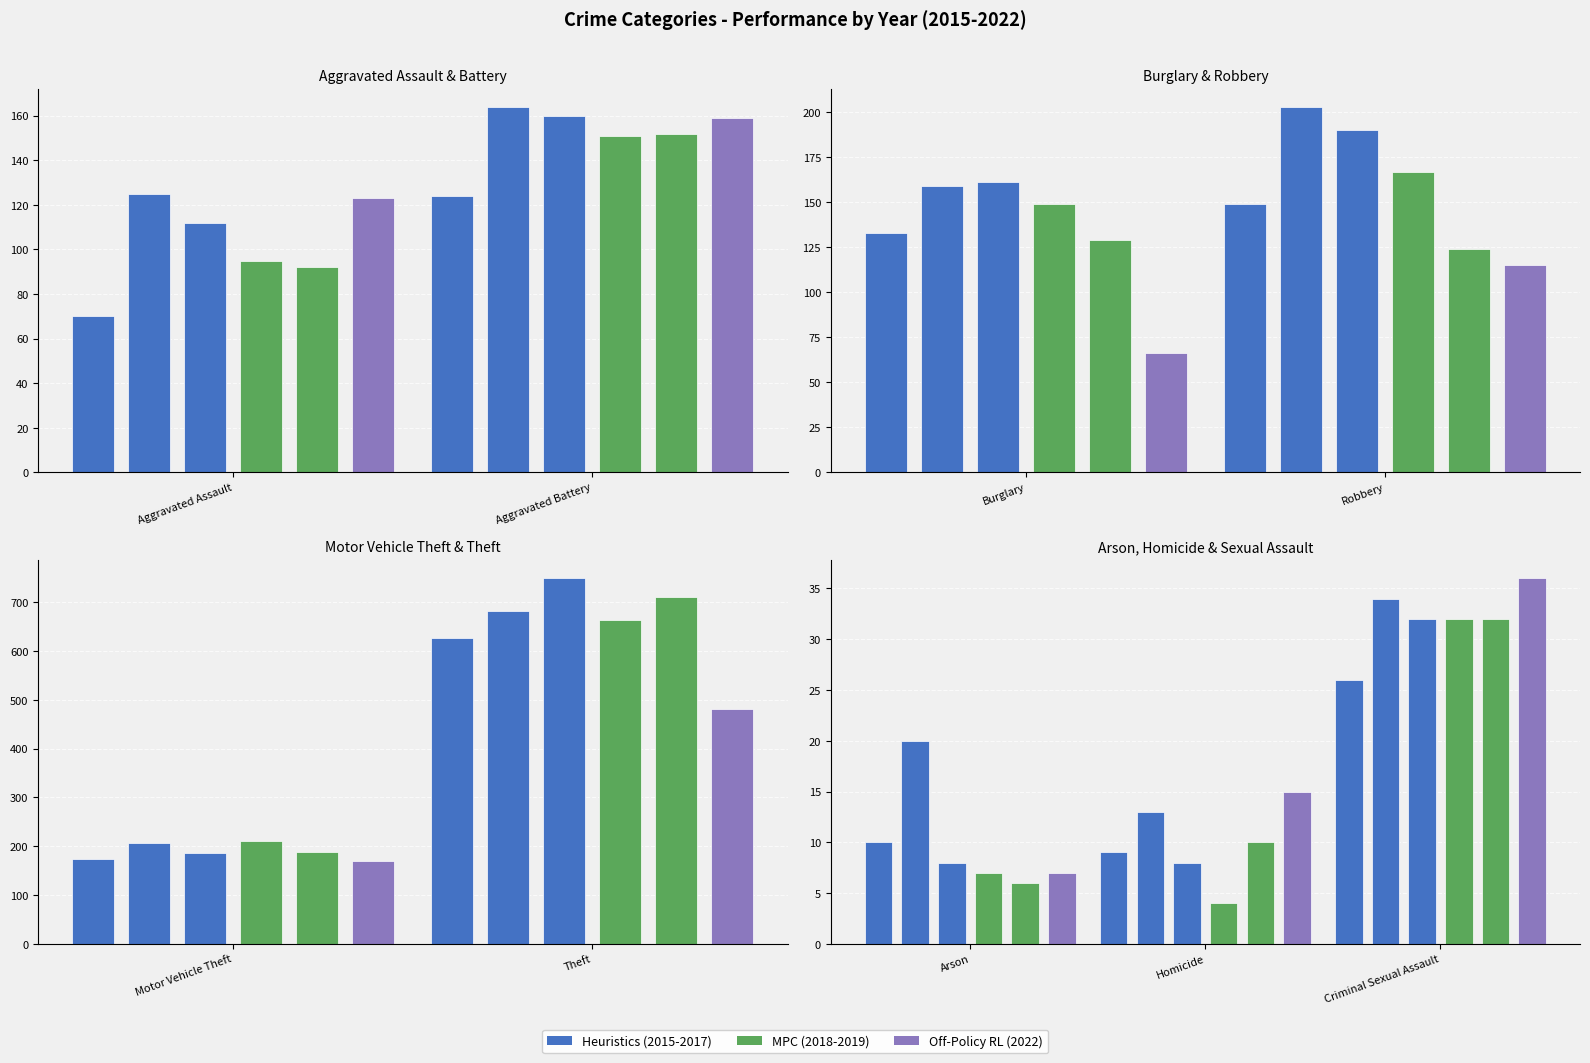

True or false: MPC has a value of 32 at 2.

True